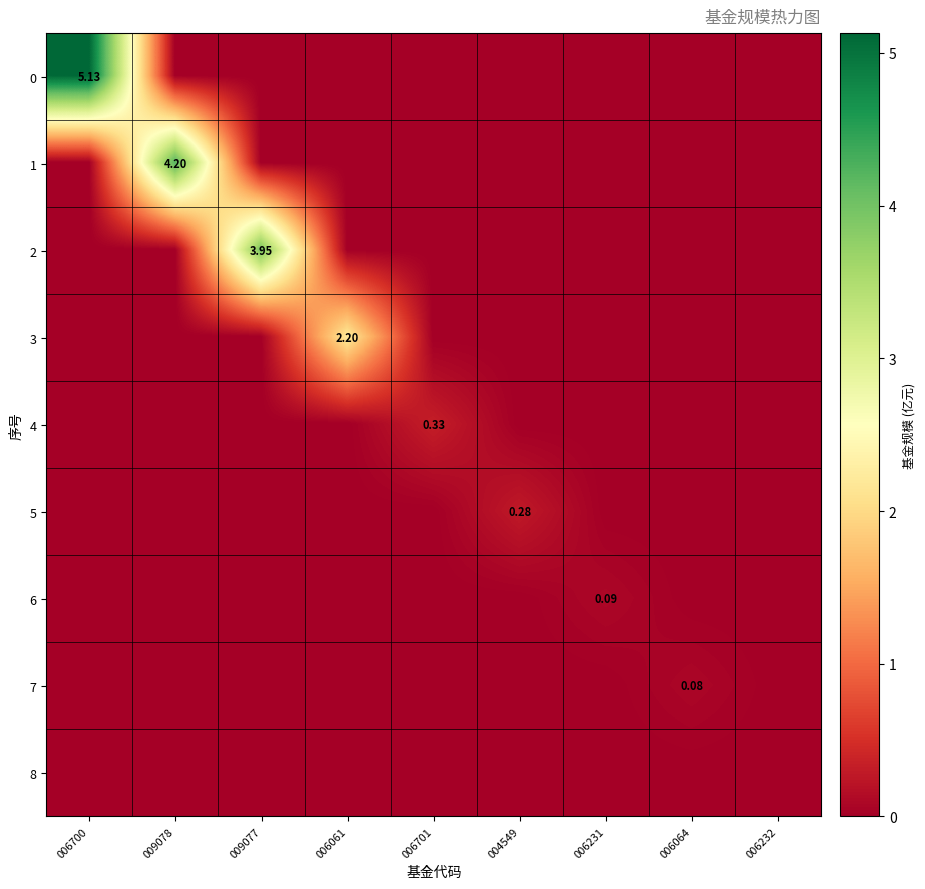

Which category has the lowest value across all series?

009078